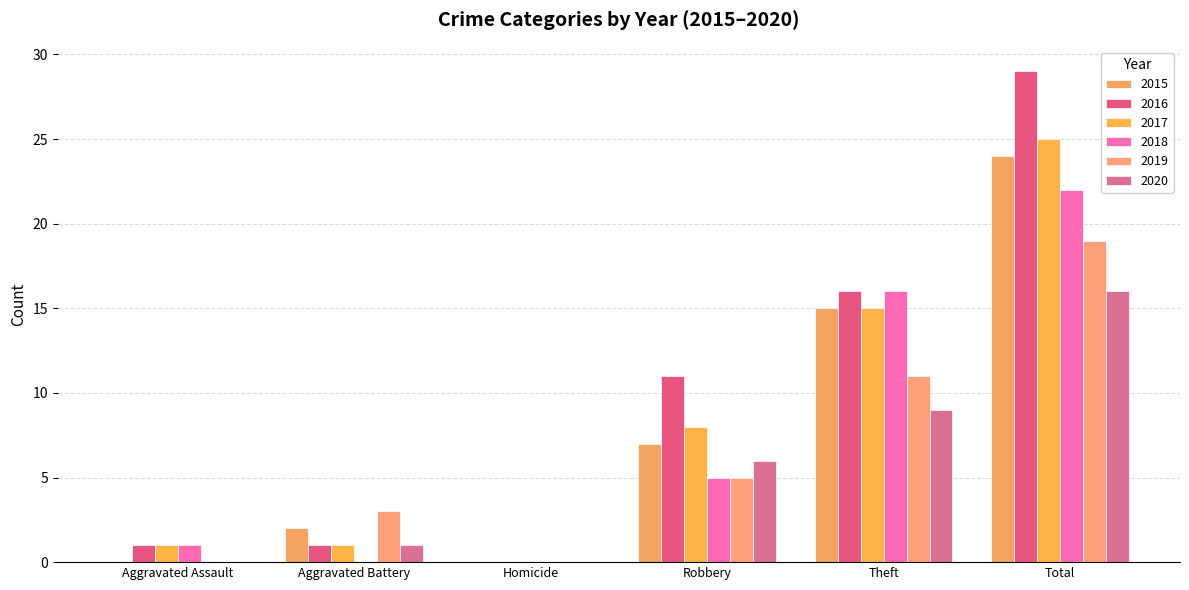

Reading left to right, extract all data points from this chart.

2015: 0	2	0	7	15	24
2016: 1	1	0	11	16	29
2017: 1	1	0	8	15	25
2018: 1	0	0	5	16	22
2019: 0	3	0	5	11	19
2020: 0	1	0	6	9	16